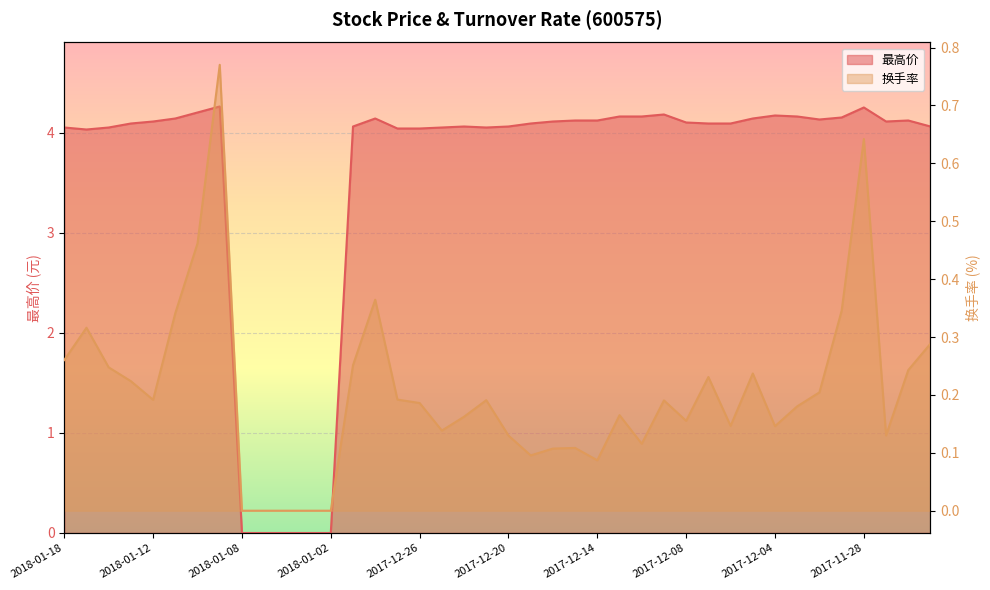

Which series has the widest spread of values?

最高价